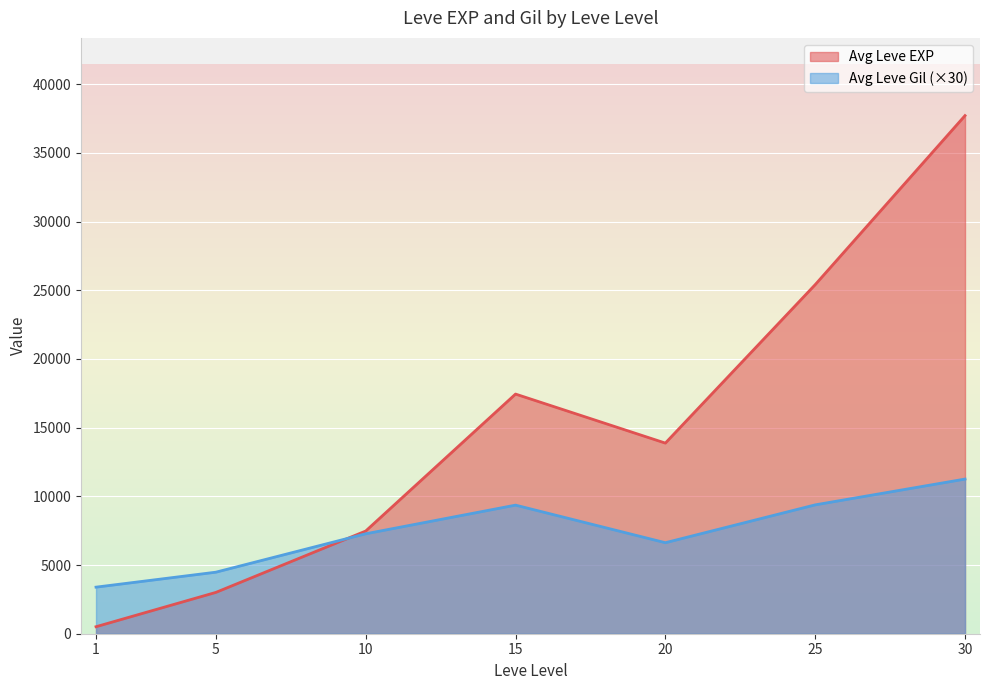

Is the value of Leve Gil at 15 greater than the value of Leve Level at 12?

Yes